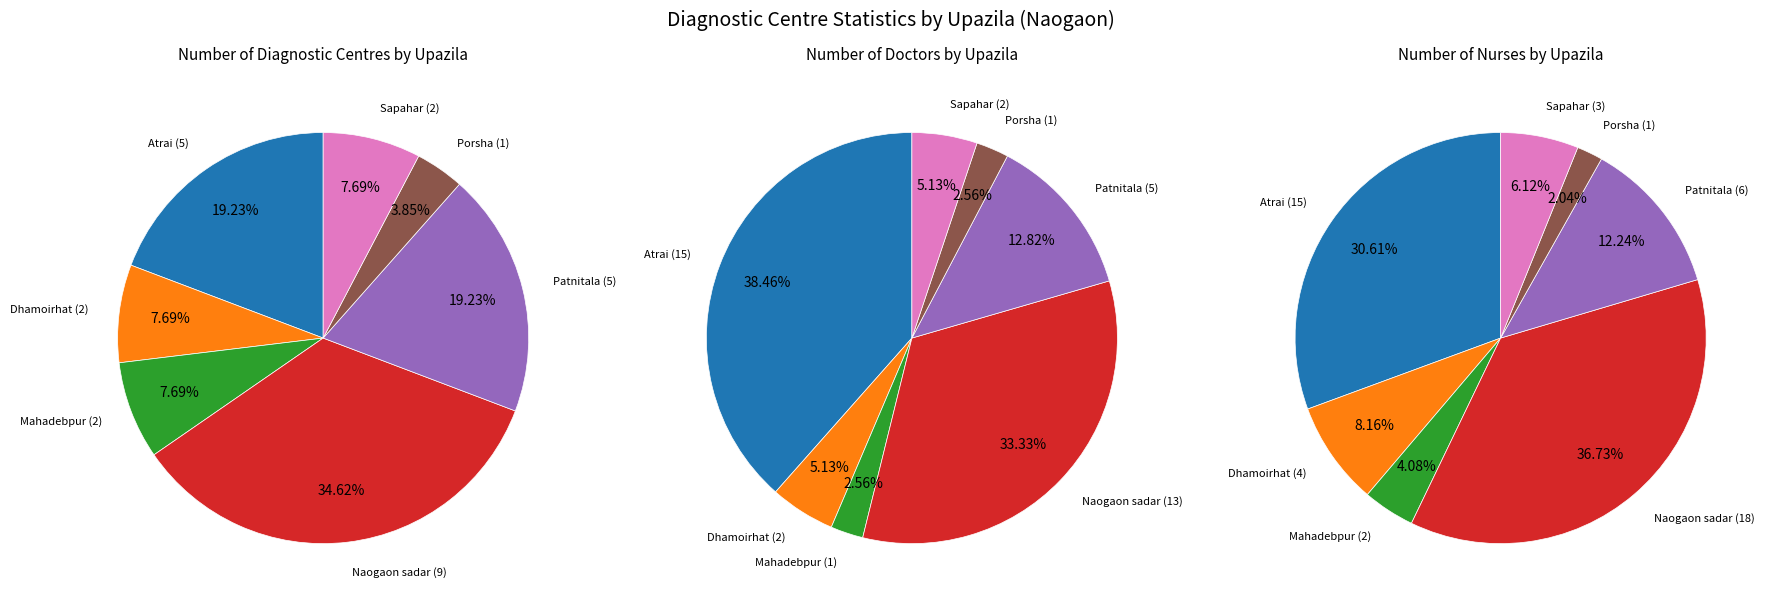

What is the total percentage of 5 and 3?

38.5%